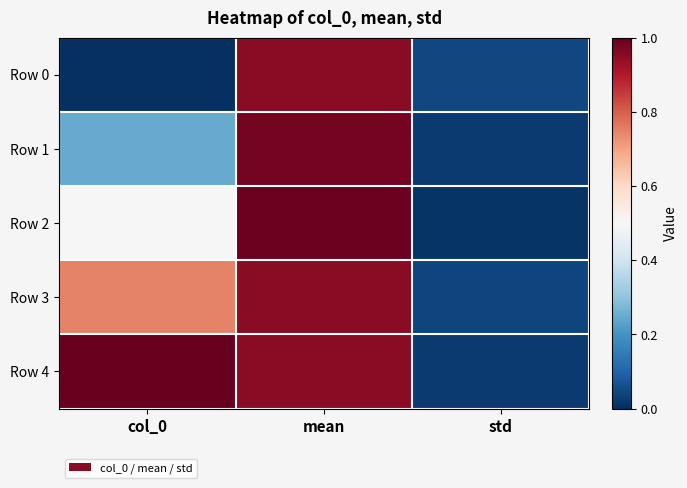

Which has a higher value, mean or col_0?

mean